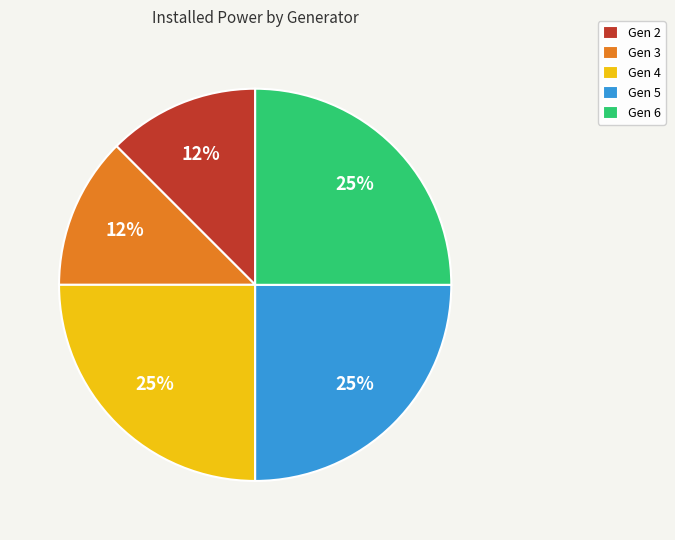

To the nearest percent, what portion does Gen 4 represent?

25%